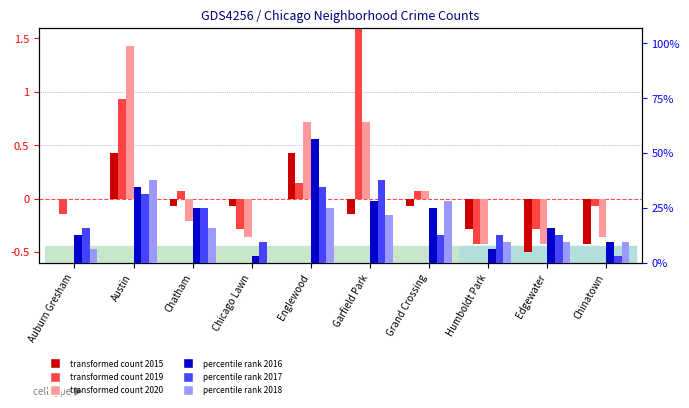

Rank the series by their maximum value, from highest to lowest.

percentile rank 2016, percentile rank 2017, percentile rank 2018, transformed count 2019, transformed count 2020, transformed count 2015